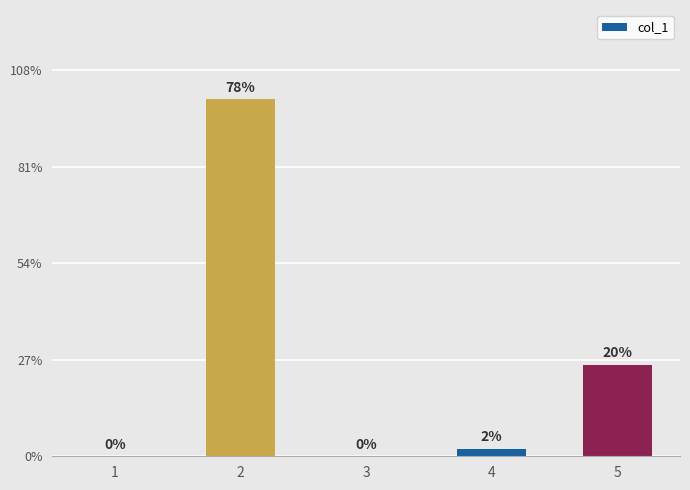

Which category has the highest value across all series?

2